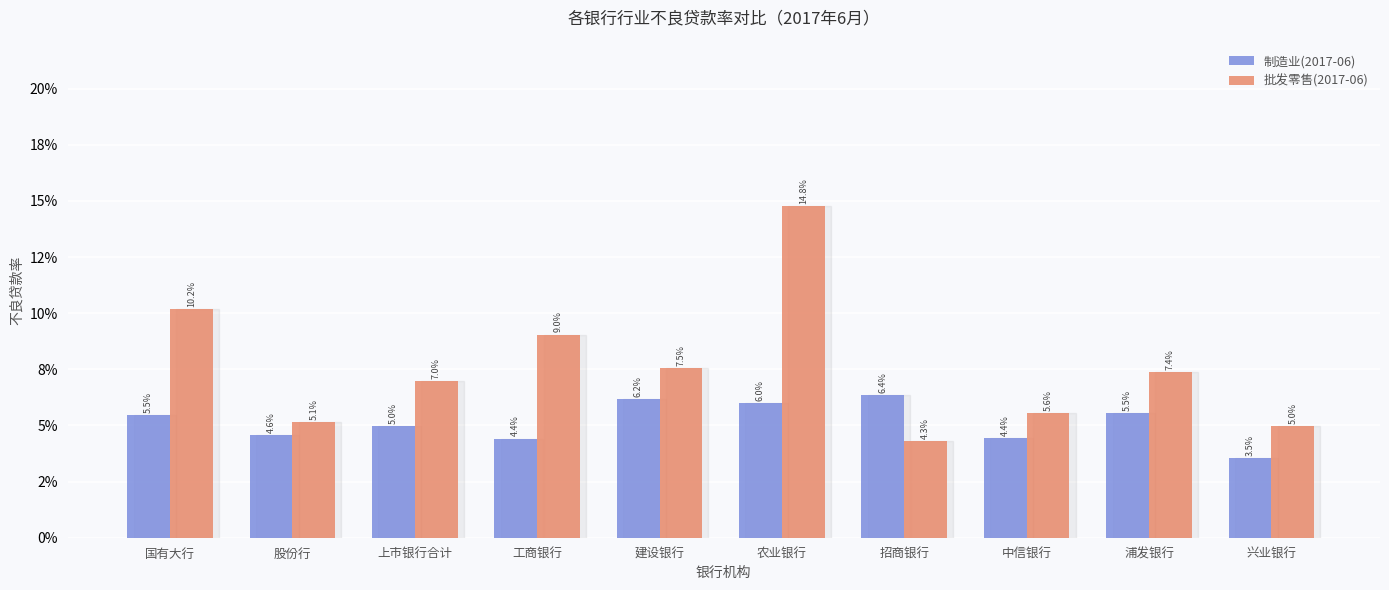

What are all the series names shown in the legend?

制造业(2017-06), 批发零售(2017-06)